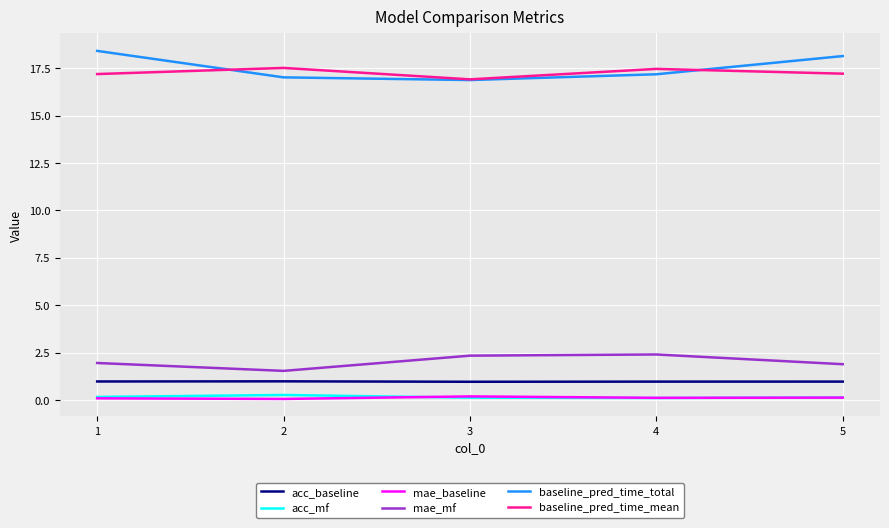

Which series has the largest total across all categories?

baseline_pred_time_total